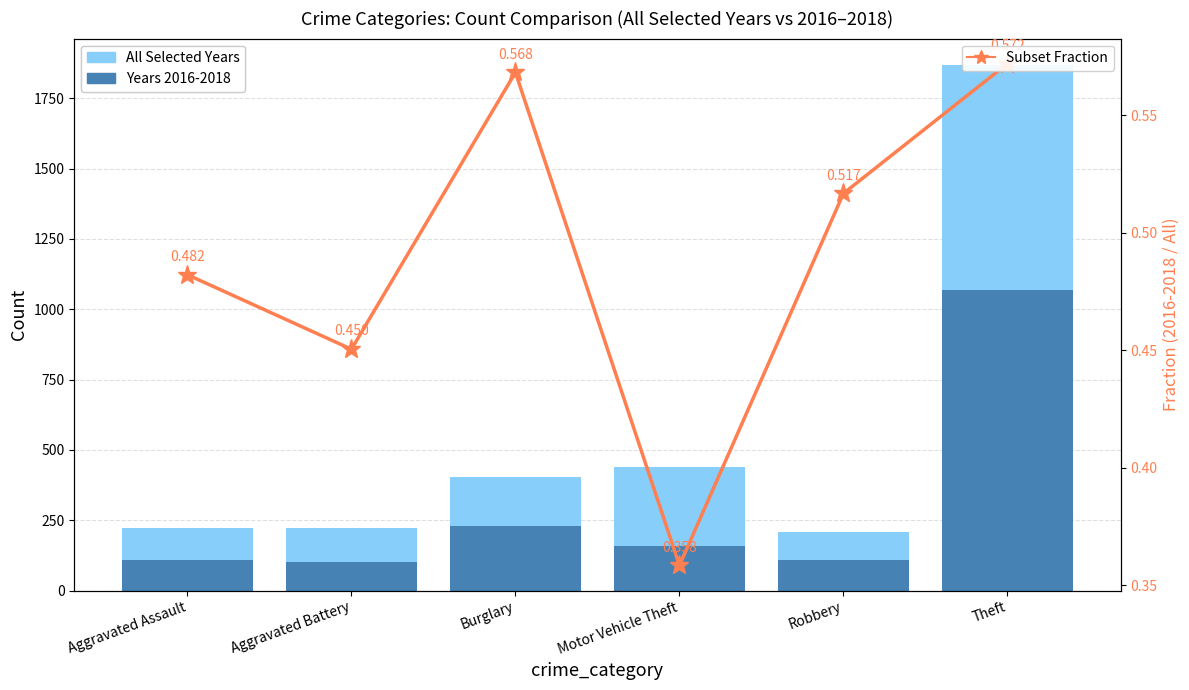

What is the difference between the highest and lowest values at Aggravated Assault?

115.5